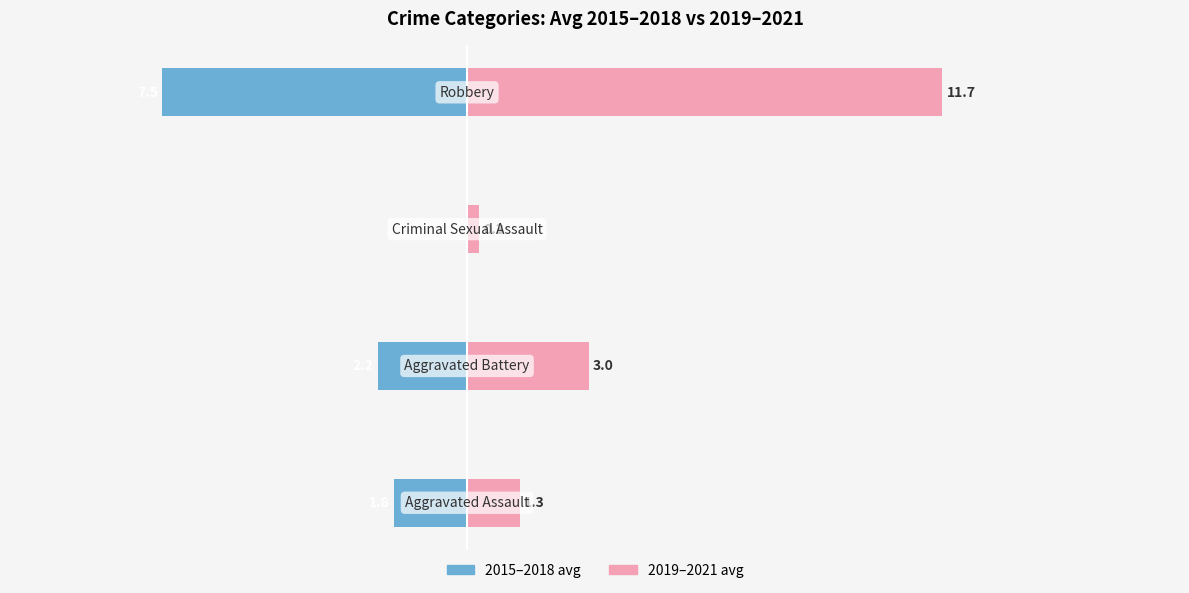

Which series has the widest spread of values?

2019–2021 avg